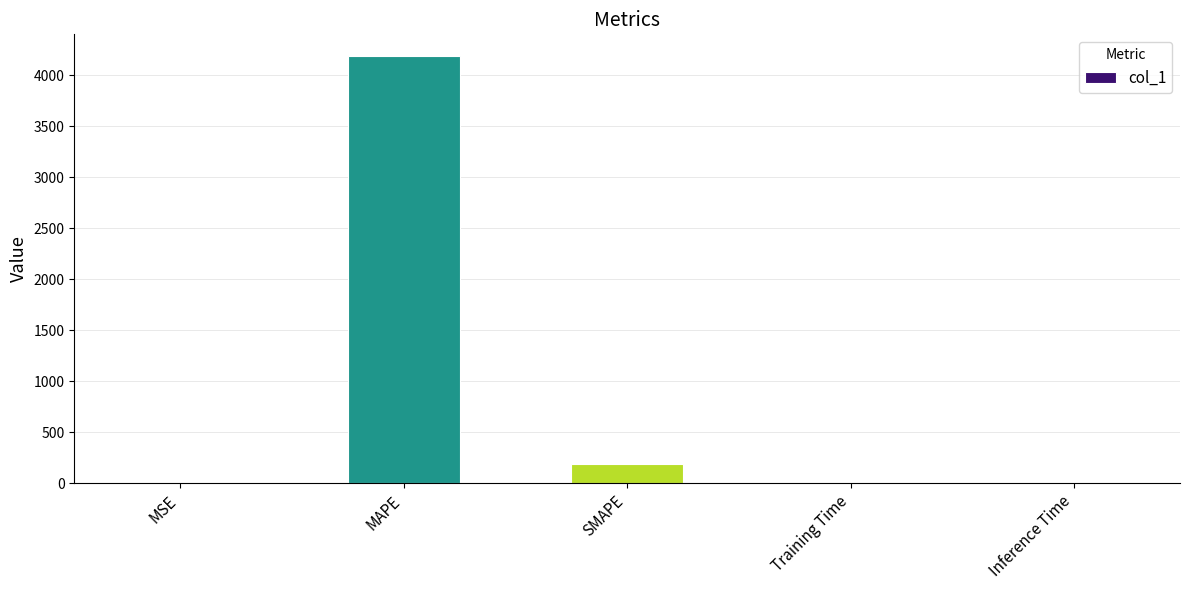

Where is the data nearest to the value 2096?

SMAPE